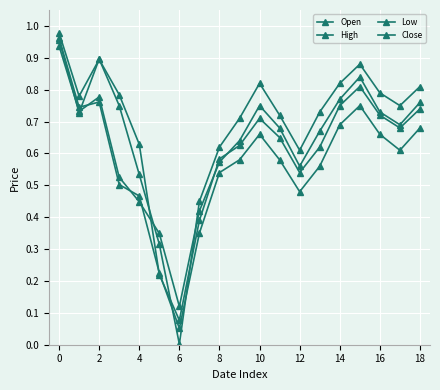

How many series are shown in this chart?

4